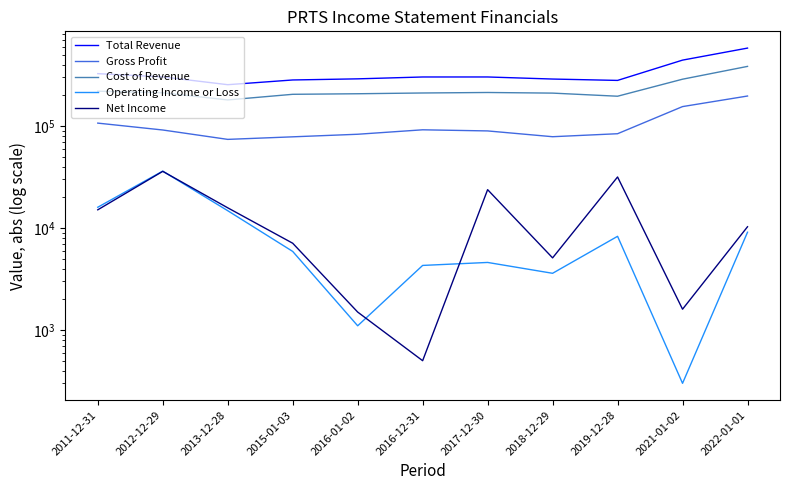

Is it true that Cost of Revenue equals 151383 at 2021-01-02?

False